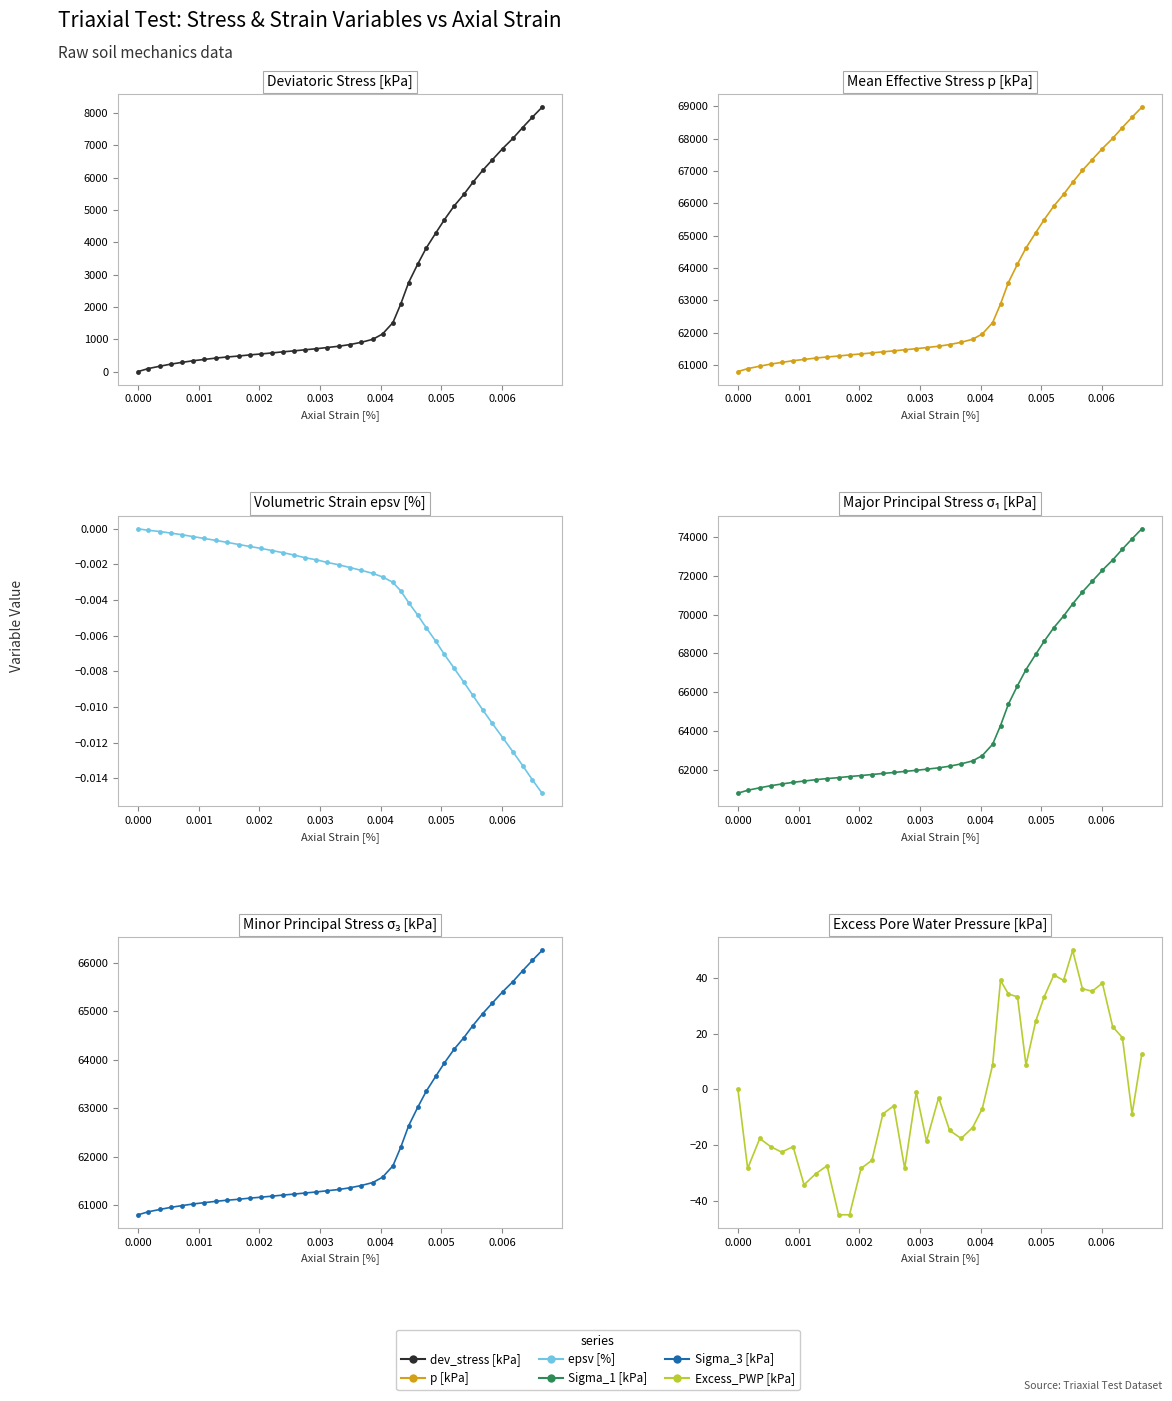

True or false: Excess_PWP [kPa] and Sigma_3 [kPa] cross at least once.

False